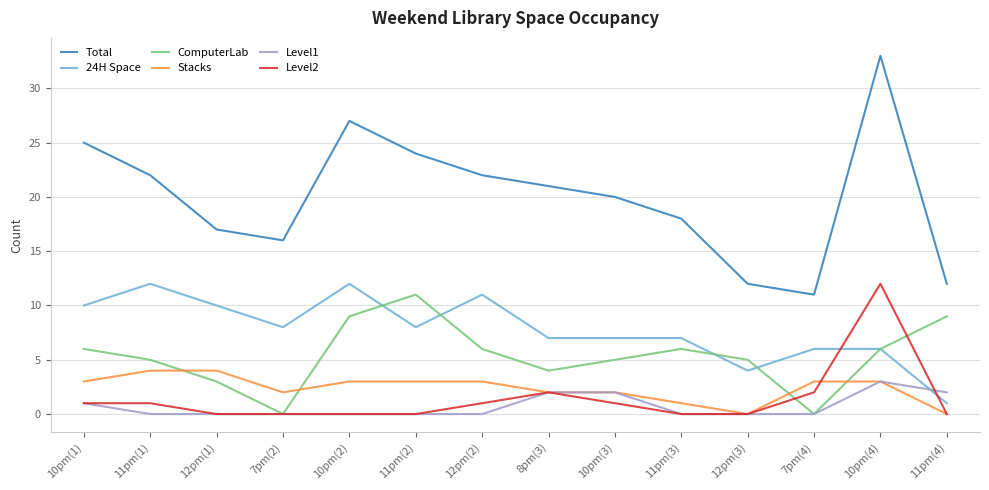

Reading left to right, what are all the values shown in this chart?

Total: 10pm(1)=25	11pm(1)=22	12pm(1)=17	7pm(2)=16	10pm(2)=27	11pm(2)=24	12pm(2)=22	8pm(3)=21	10pm(3)=20	11pm(3)=18	12pm(3)=12	7pm(4)=11	10pm(4)=33	11pm(4)=12
24H Space: 10pm(1)=10	11pm(1)=12	12pm(1)=10	7pm(2)=8	10pm(2)=12	11pm(2)=8	12pm(2)=11	8pm(3)=7	10pm(3)=7	11pm(3)=7	12pm(3)=4	7pm(4)=6	10pm(4)=6	11pm(4)=1
ComputerLab: 10pm(1)=6	11pm(1)=5	12pm(1)=3	7pm(2)=0	10pm(2)=9	11pm(2)=11	12pm(2)=6	8pm(3)=4	10pm(3)=5	11pm(3)=6	12pm(3)=5	7pm(4)=0	10pm(4)=6	11pm(4)=9
Stacks: 10pm(1)=3	11pm(1)=4	12pm(1)=4	7pm(2)=2	10pm(2)=3	11pm(2)=3	12pm(2)=3	8pm(3)=2	10pm(3)=2	11pm(3)=1	12pm(3)=0	7pm(4)=3	10pm(4)=3	11pm(4)=0
Level1: 10pm(1)=1	11pm(1)=0	12pm(1)=0	7pm(2)=0	10pm(2)=0	11pm(2)=0	12pm(2)=0	8pm(3)=2	10pm(3)=2	11pm(3)=0	12pm(3)=0	7pm(4)=0	10pm(4)=3	11pm(4)=2
Level2: 10pm(1)=1	11pm(1)=1	12pm(1)=0	7pm(2)=0	10pm(2)=0	11pm(2)=0	12pm(2)=1	8pm(3)=2	10pm(3)=1	11pm(3)=0	12pm(3)=0	7pm(4)=2	10pm(4)=12	11pm(4)=0